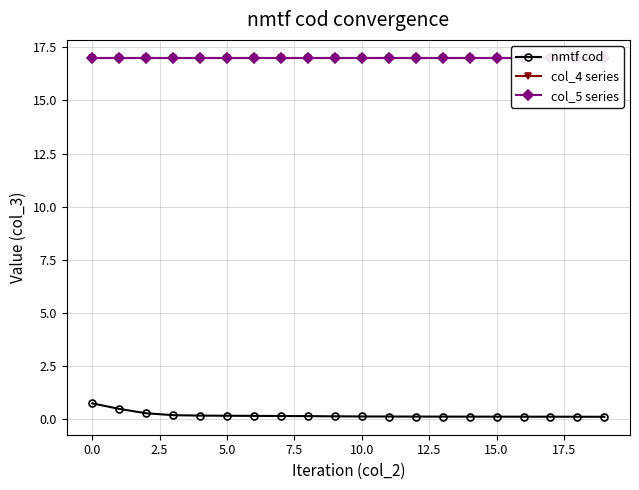

The value of nmtf cod at 0.0 is 0.2. True or false?

False